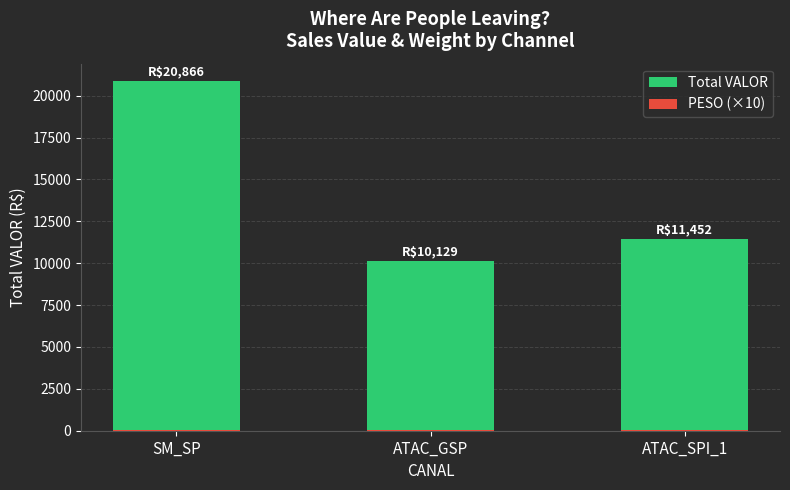

What is the label of the 3rd bar from the left?

ATAC_SPI_1